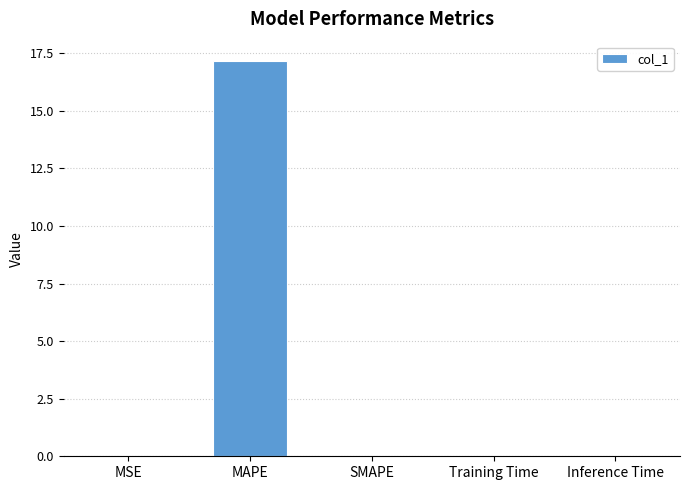

The value at MAPE is 17.1. True or false?

True